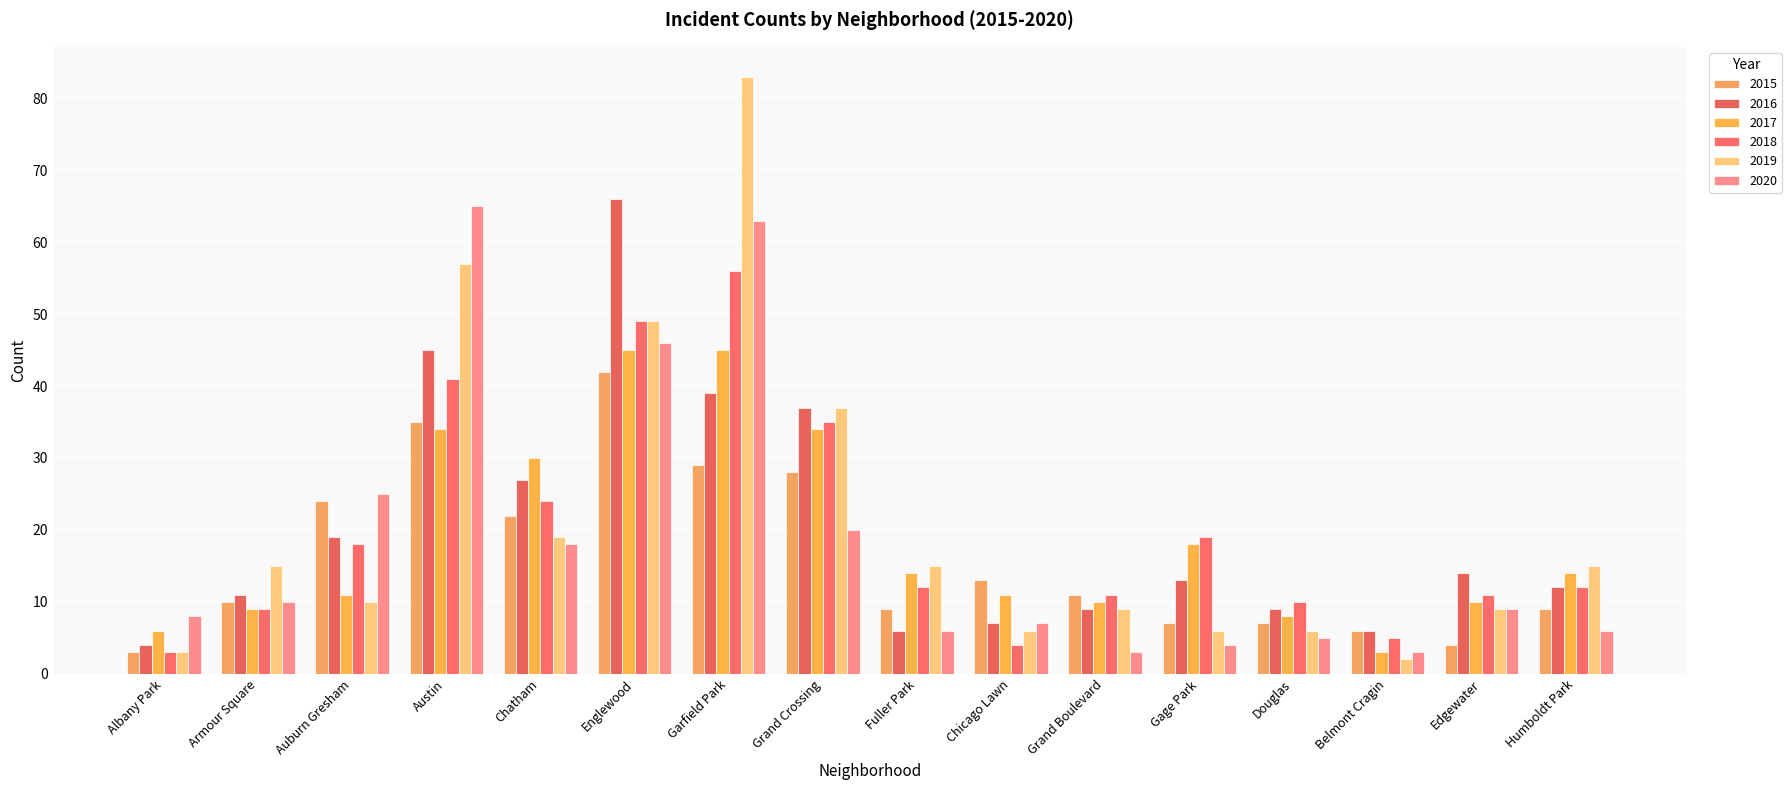

What is the minimum value shown in the chart?

2